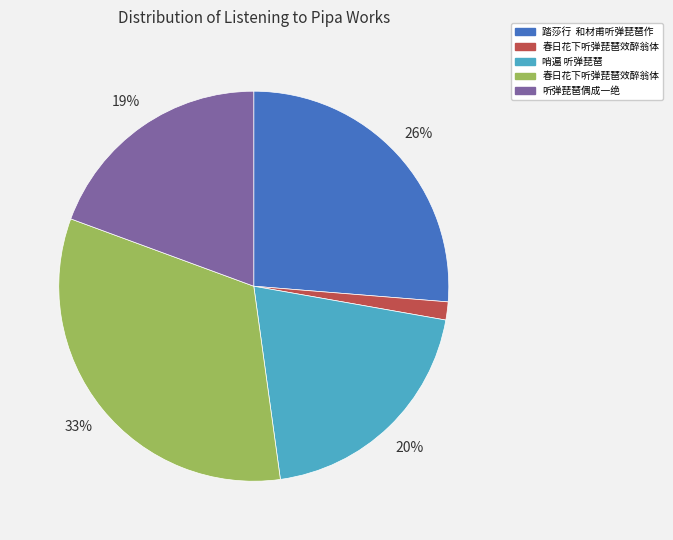

Is there any slice that represents more than half of the pie?

No